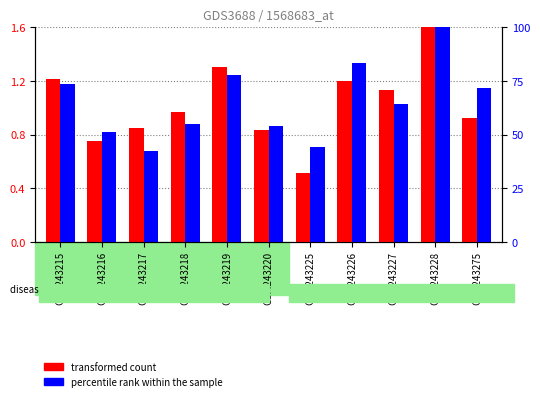

True or false: percentile rank within the sample has a value of 0.9 at GSM243218.

True